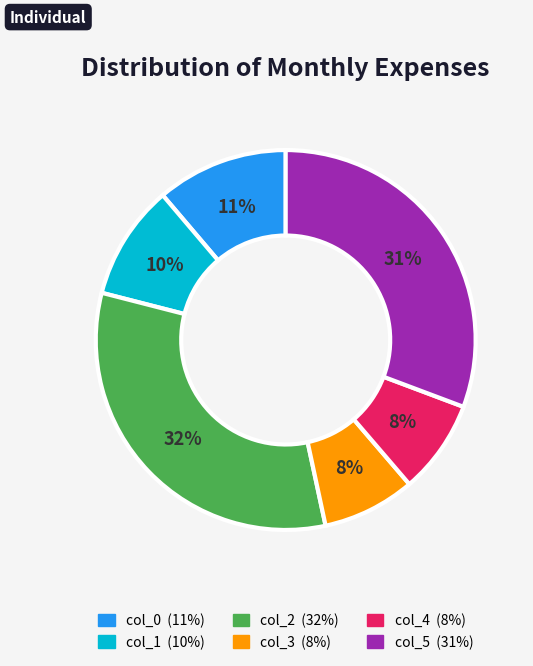

How many segments does this pie chart have?

6